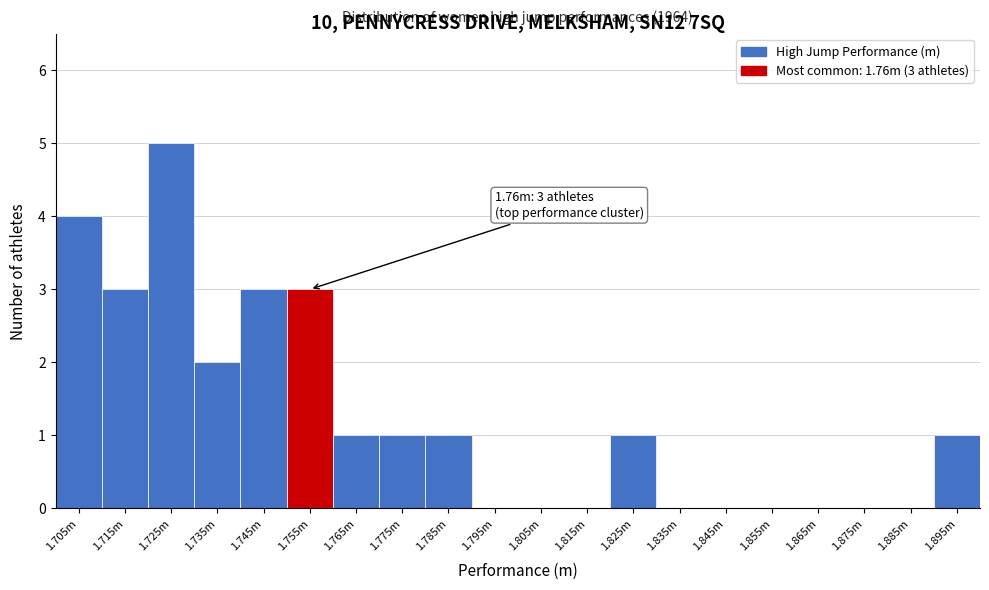

Reading left to right, extract all data points from this chart.

1.705m=4	1.715m=3	1.725m=5	1.735m=2	1.745m=3	1.755m=3	1.765m=1	1.775m=1	1.785m=1	1.795m=0	1.805m=0	1.815m=0	1.825m=1	1.835m=0	1.845m=0	1.855m=0	1.865m=0	1.875m=0	1.885m=0	1.895m=1